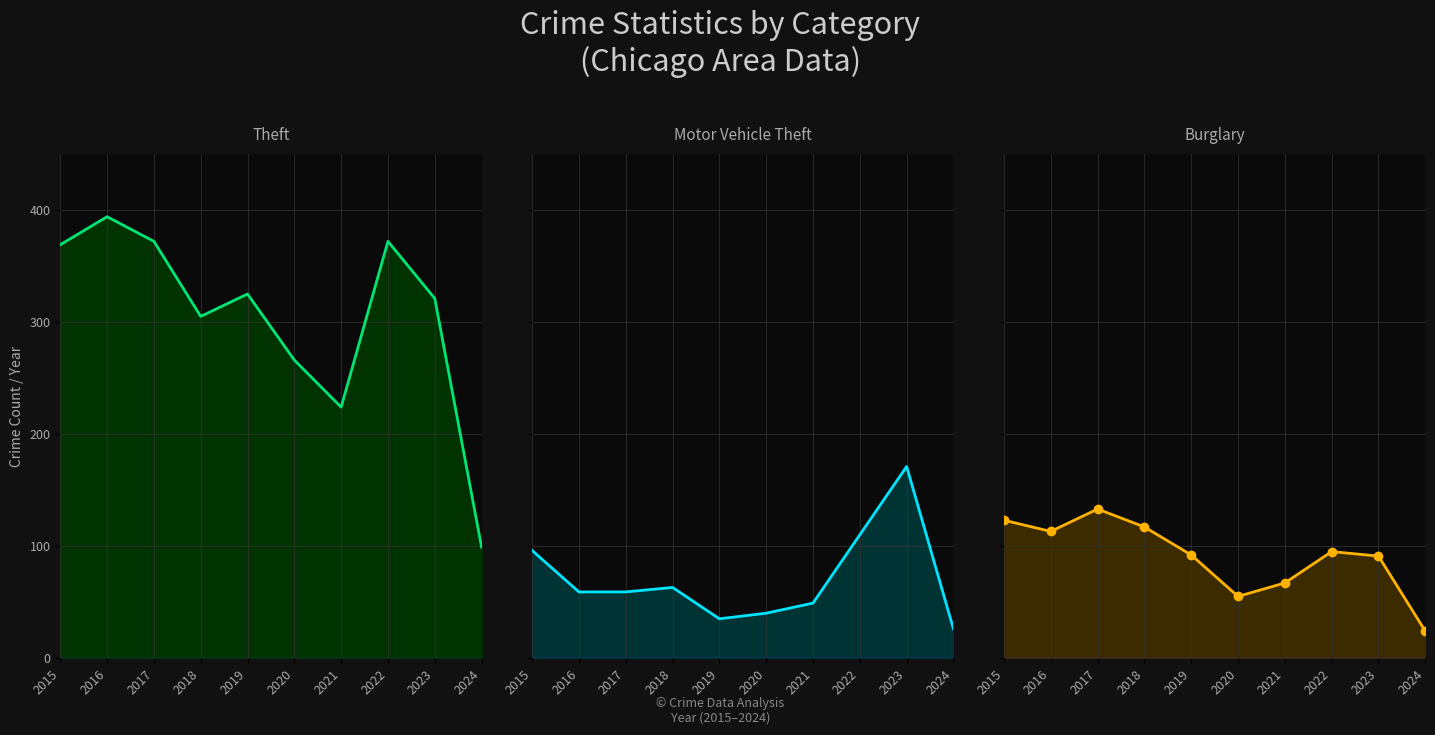

At which label does Motor Vehicle Theft first exceed 59?

2015